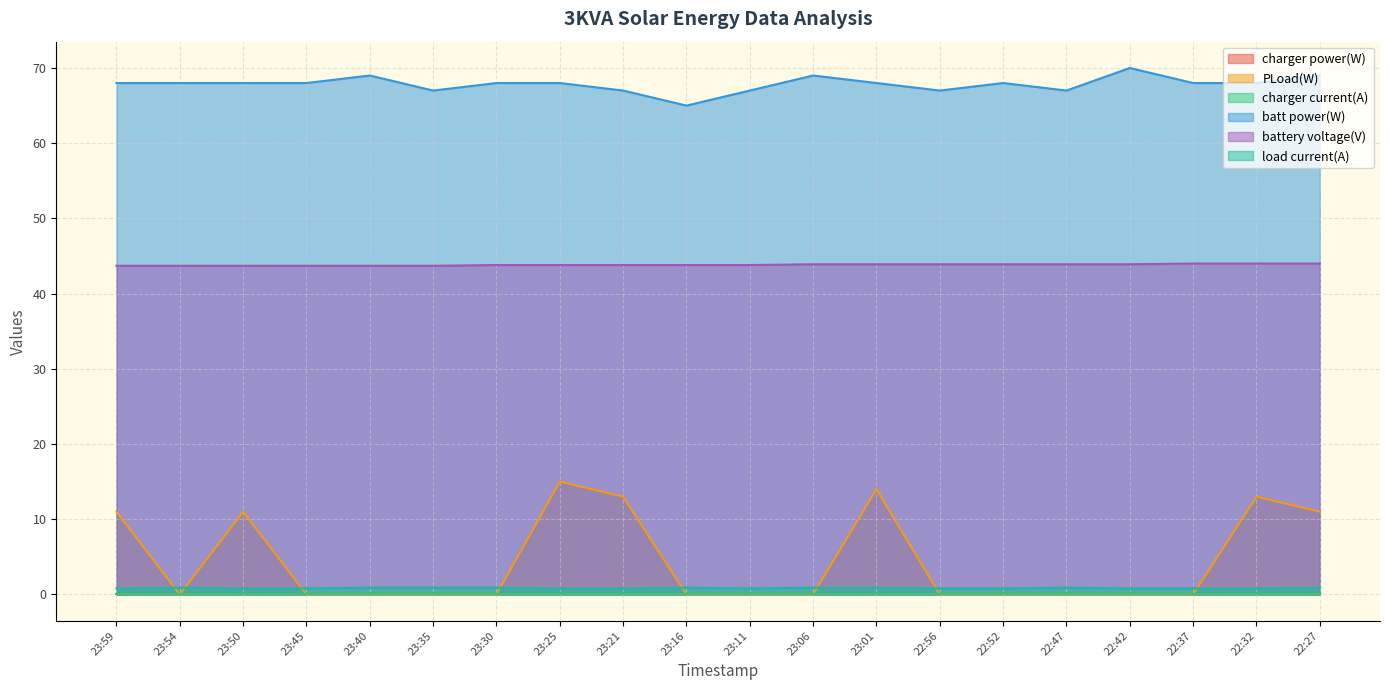

True or false: battery voltage(V) has more than 0 points higher than both neighbors.

False